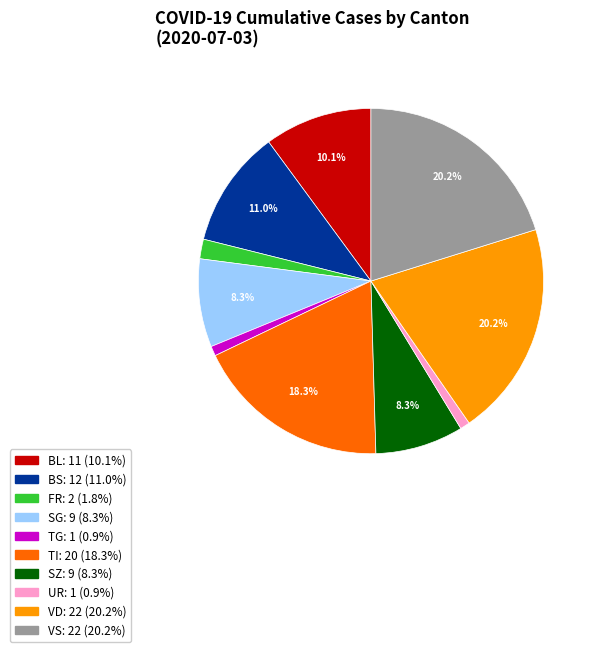

Does BL represent more than half of the total?

No